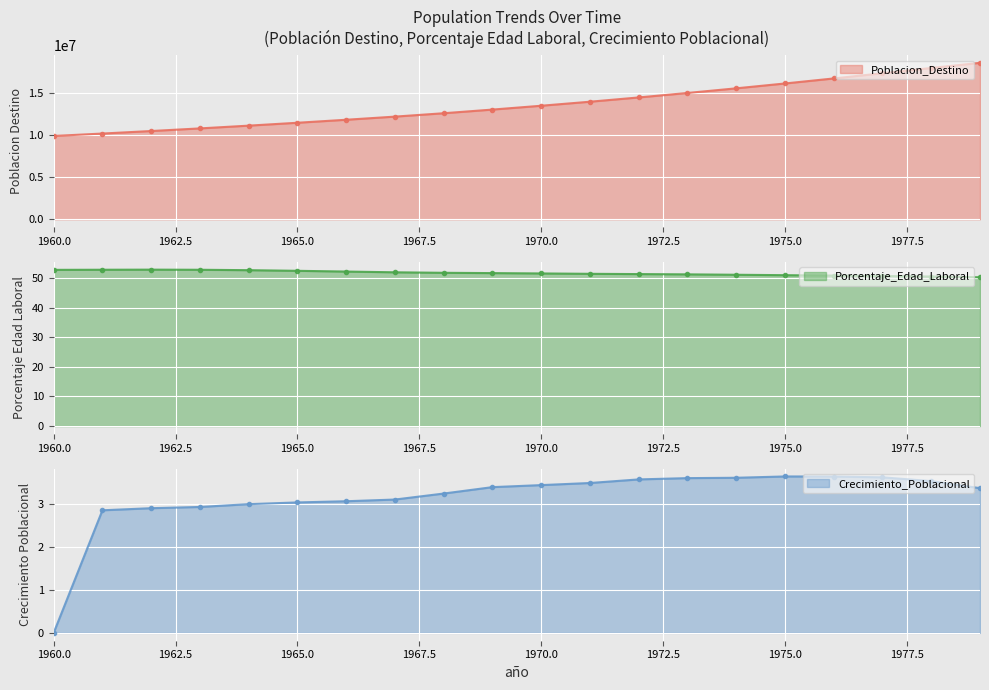

What is the value of the Crecimiento_Poblacional point at the 9th from the left?

3.2